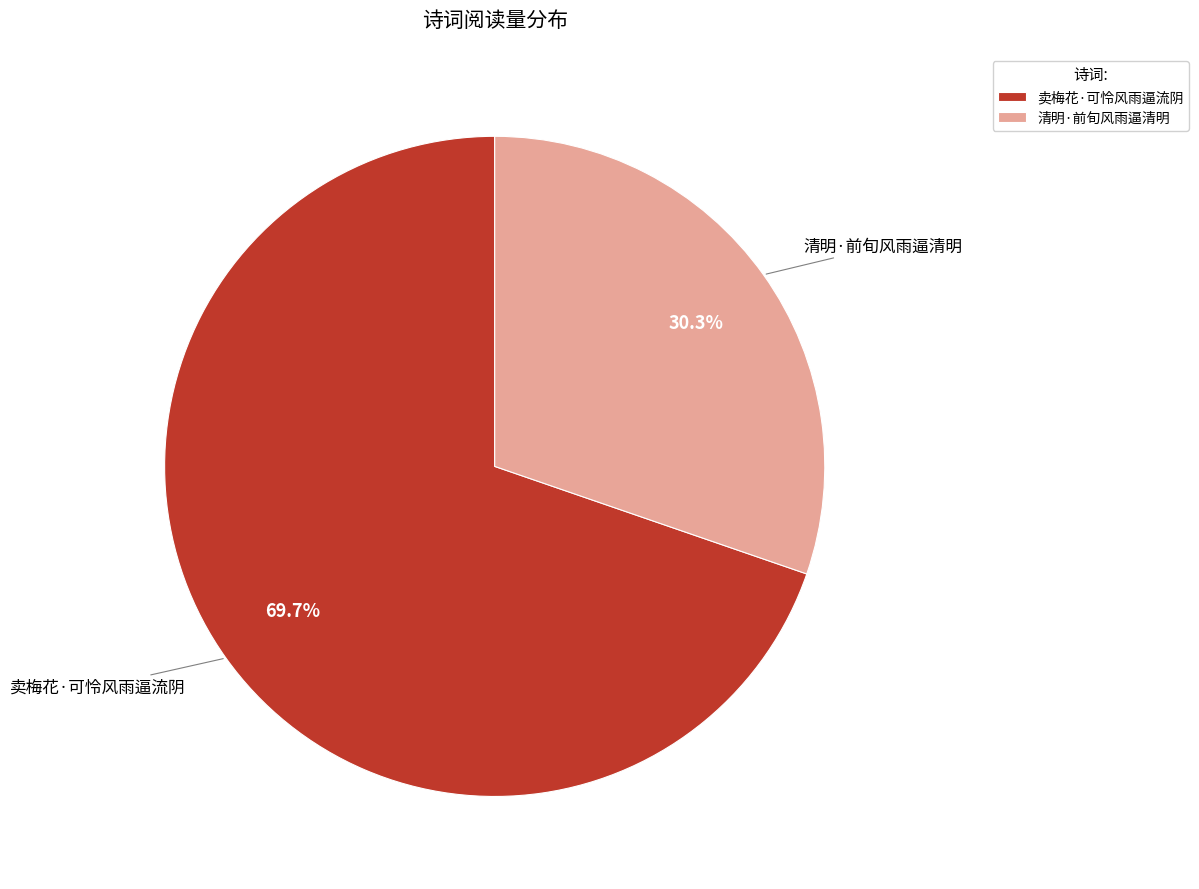

To the nearest percent, what is the difference between the largest and smallest slice percentages?

39%